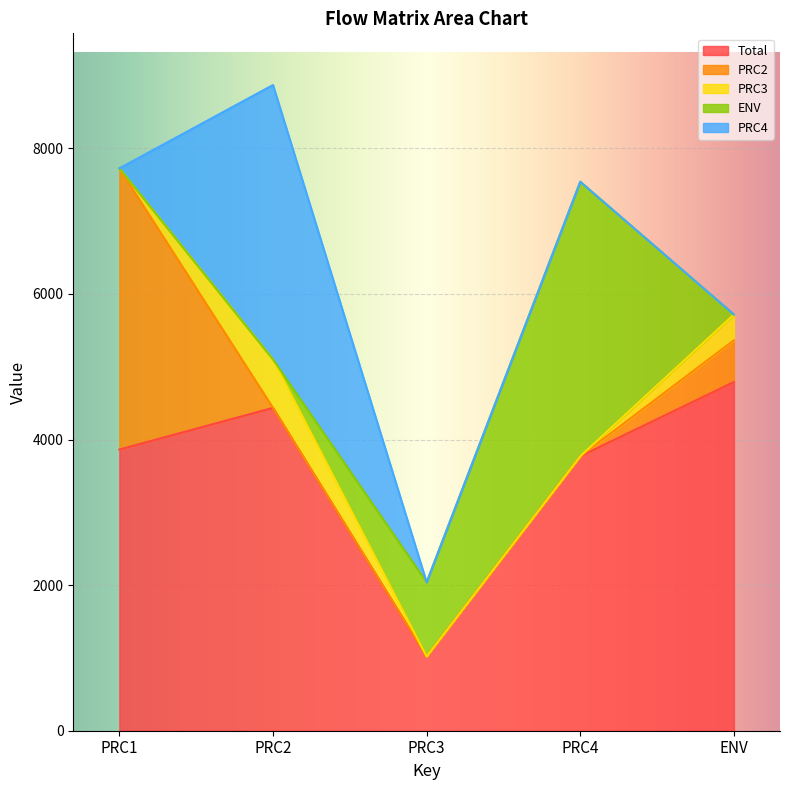

Which series has the widest spread of values?

PRC2